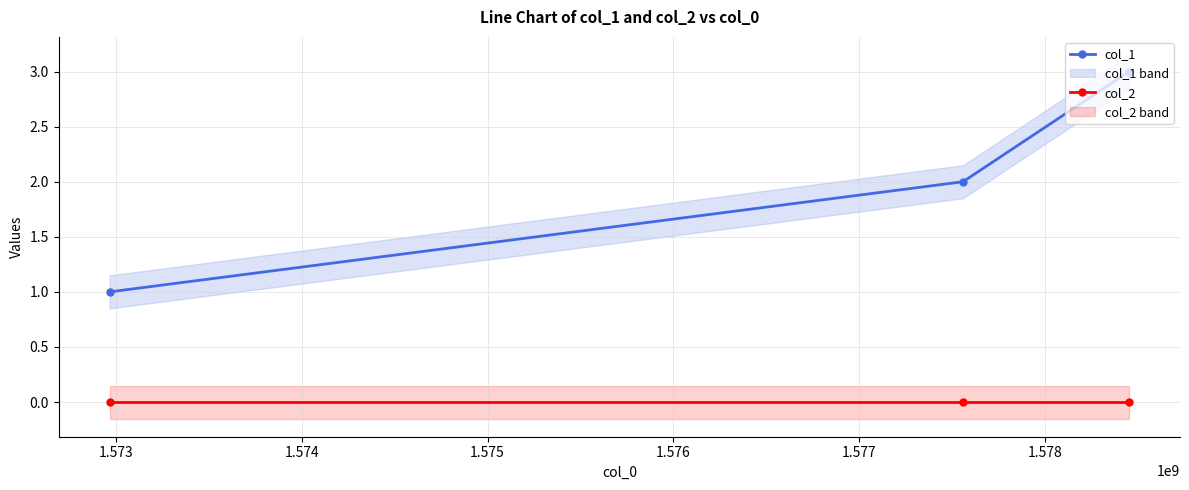

Which series has the largest total across all categories?

col_1